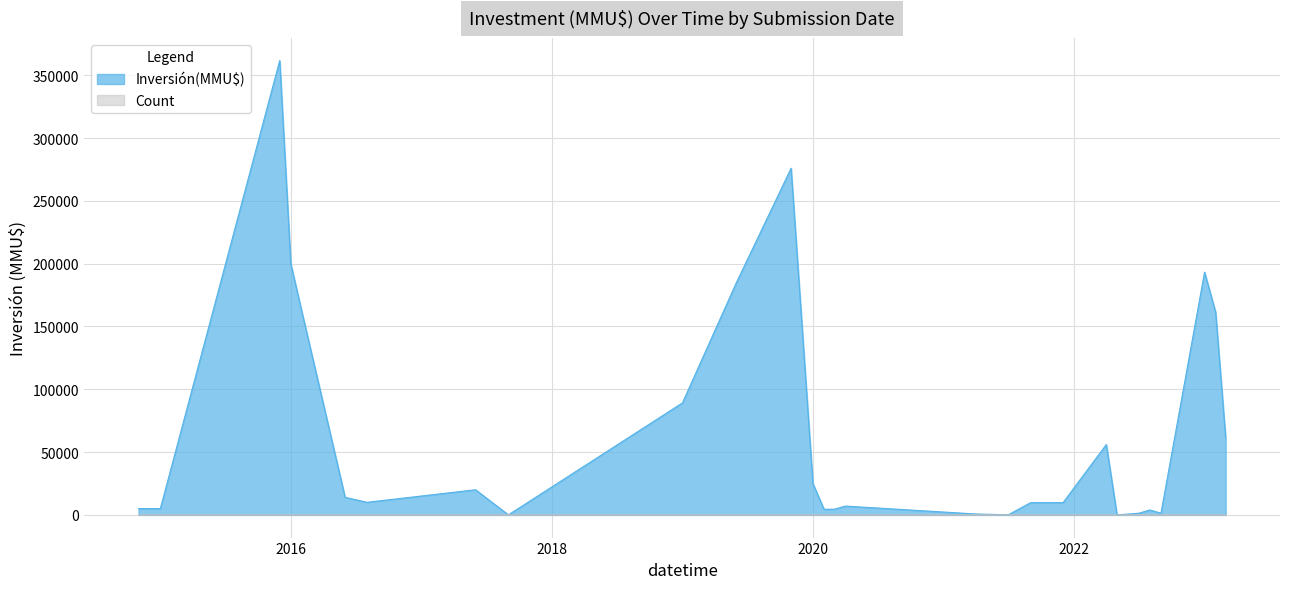

Rank the series by their average value, from lowest to highest.

Count, Inversión(MMU$)